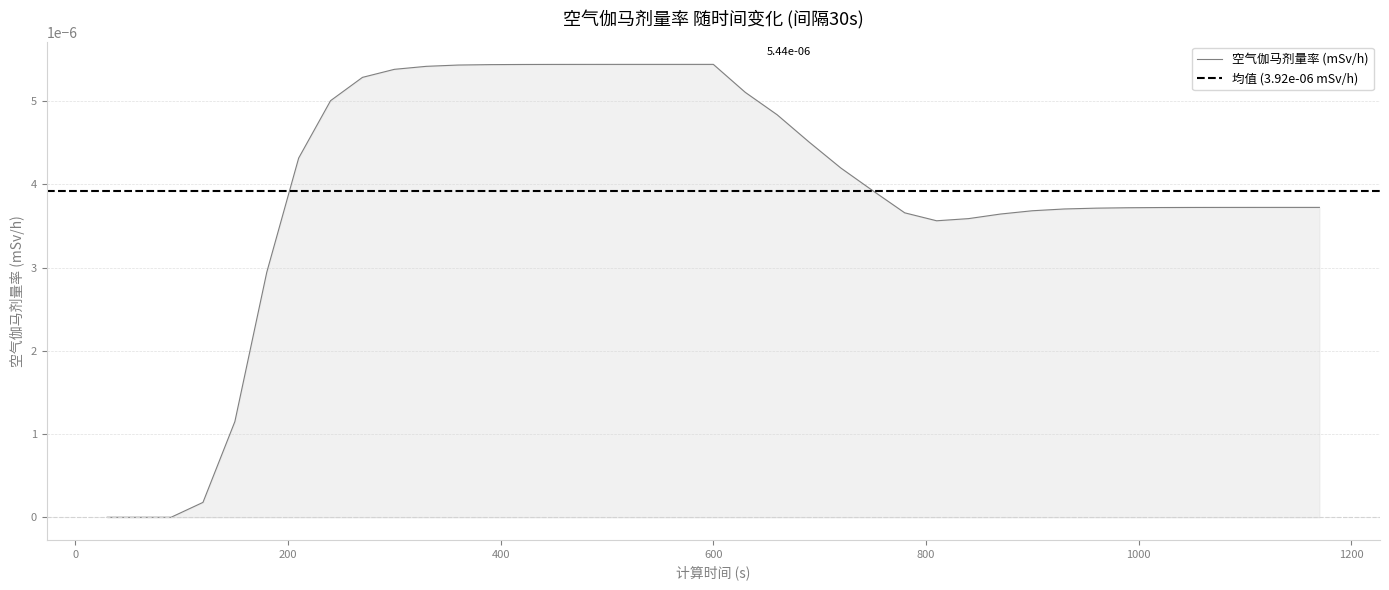

How many points are higher than both their immediate neighbors (excluding endpoints)?

1